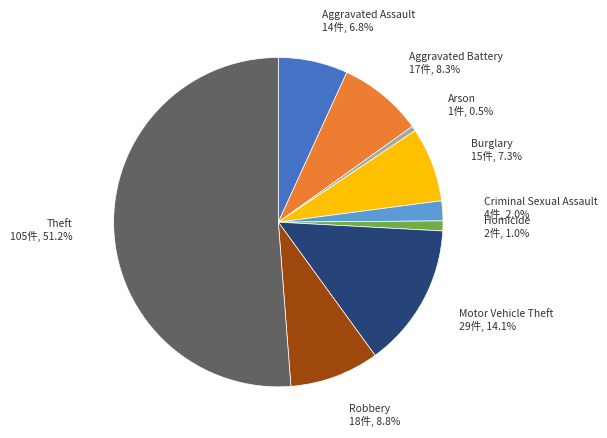

Is Theft the majority of the pie?

Yes